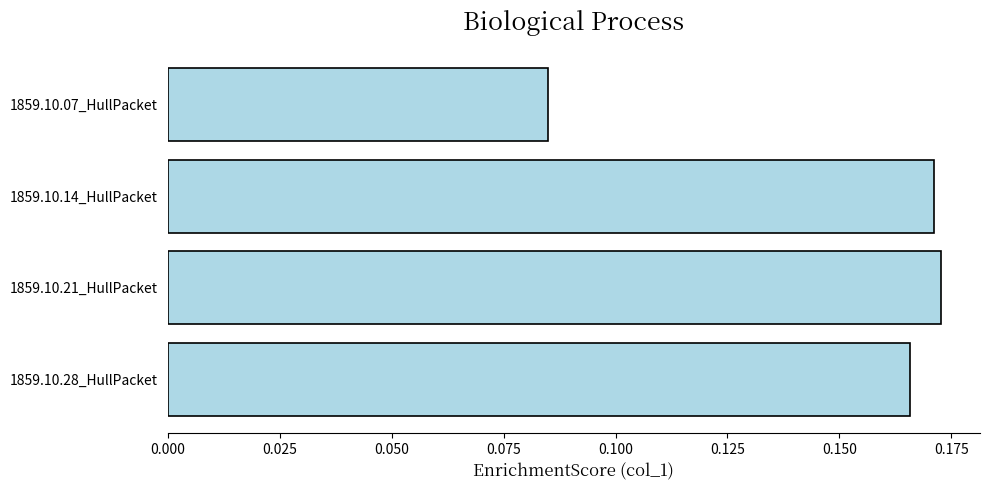

List the labels in order of value, largest first.

1859.10.21_HullPacket, 1859.10.14_HullPacket, 1859.10.28_HullPacket, 1859.10.07_HullPacket